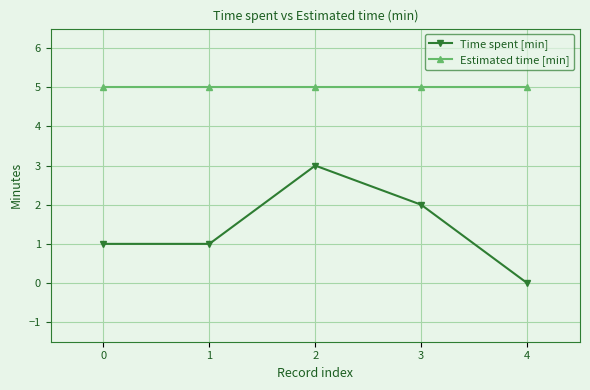

What are all the series names shown in the legend?

Time spent [min], Estimated time [min]